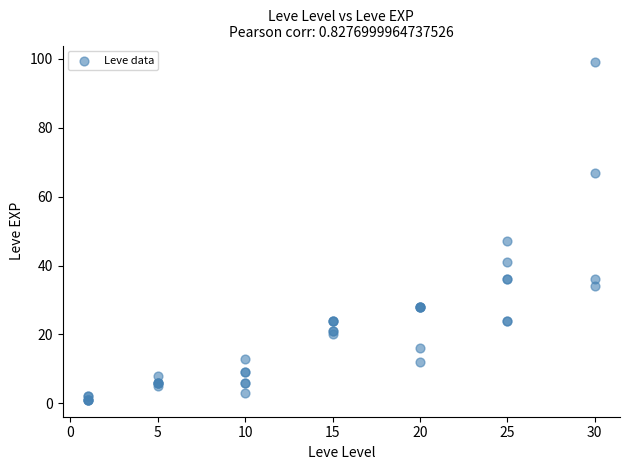

What Y value in the scatter plot is closest to 50?

47